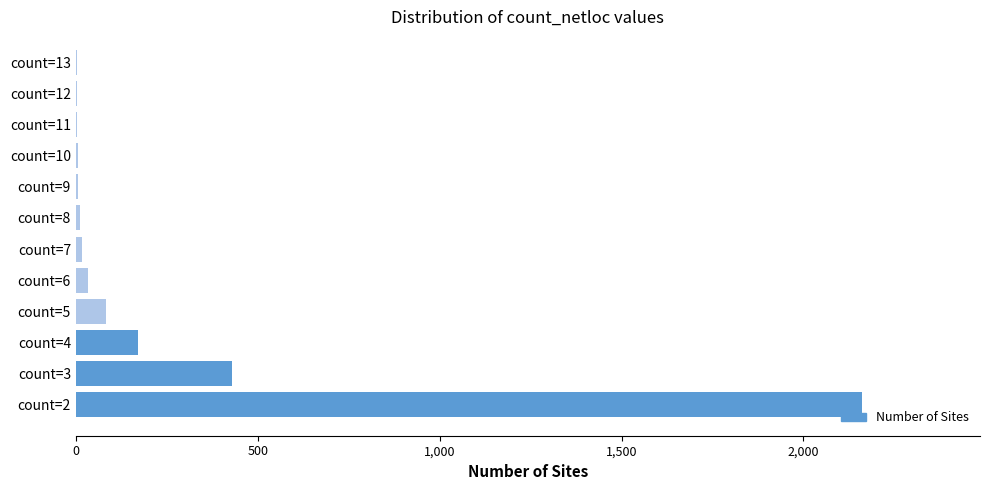

What is the maximum value shown in the chart?

2161